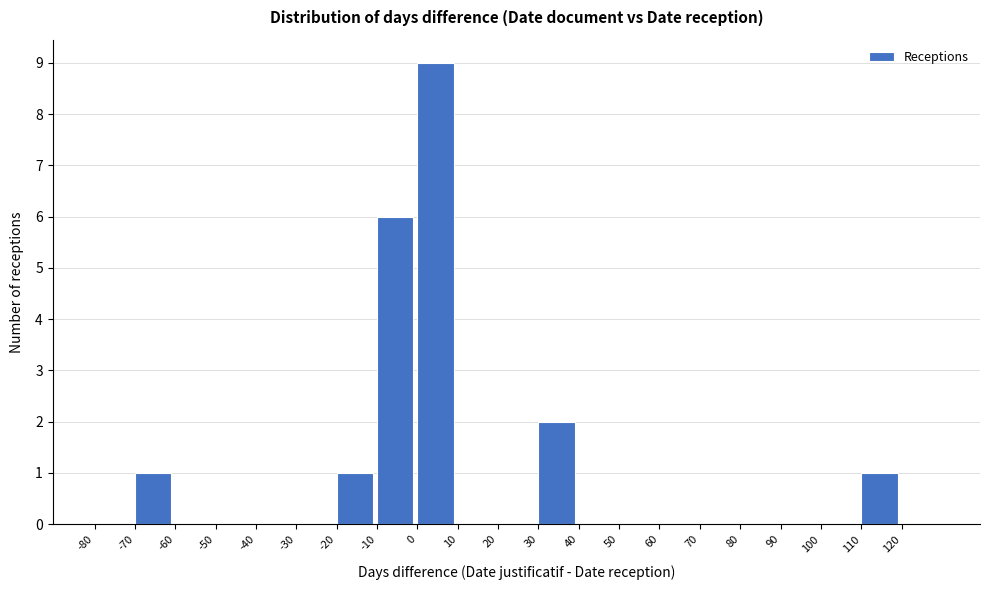

Reading left to right, transcribe this chart: for each bar, give the range it covers on the x-axis and its height. The values are not printed on the chart, so give them approximately, as read against the axis.

-80 to -70: 0
-70 to -60: 1
-60 to -50: 0
-50 to -40: 0
-40 to -30: 0
-30 to -20: 0
-20 to -10: 1
-10 to 0: 6
0 to 10: 9
10 to 20: 0
20 to 30: 0
30 to 40: 2
40 to 50: 0
50 to 60: 0
60 to 70: 0
70 to 80: 0
80 to 90: 0
90 to 100: 0
100 to 110: 0
110 to 120: 1
120 to 130: 0